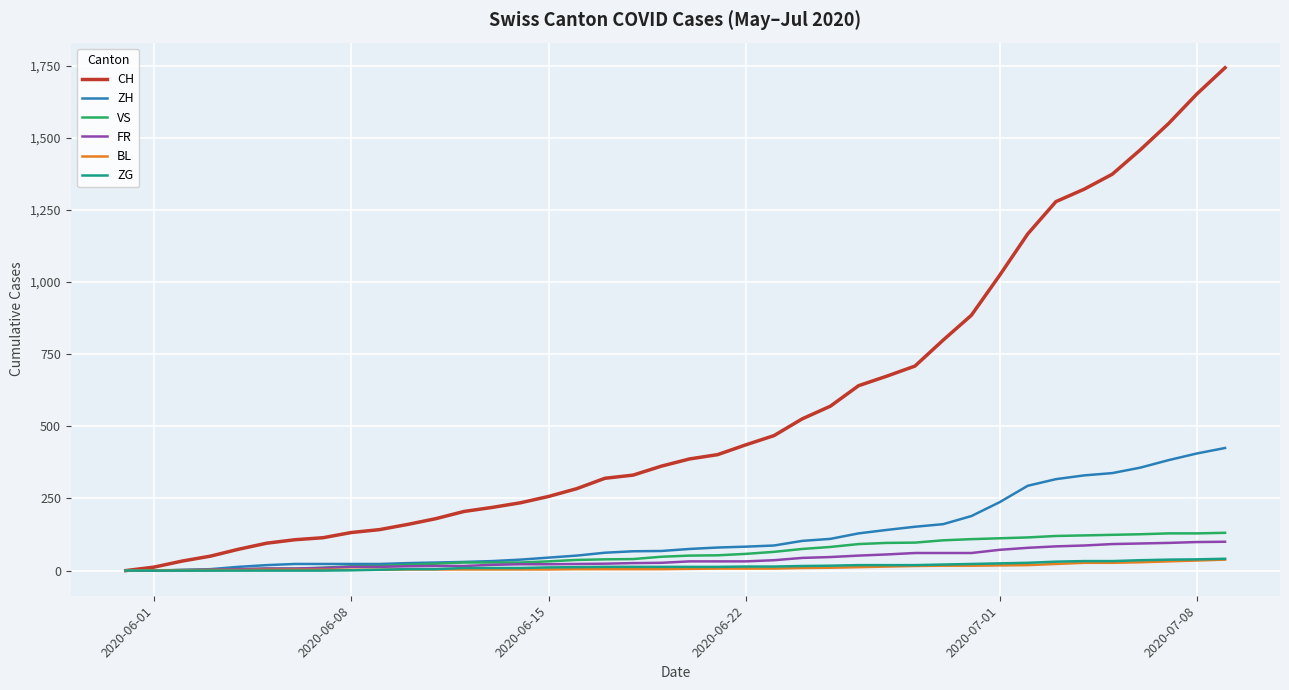

What is the greatest value displayed?

1743